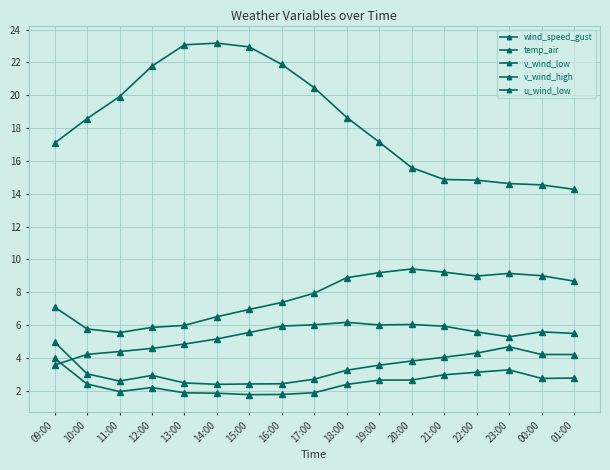

Does the chart have visible grid lines?

Yes